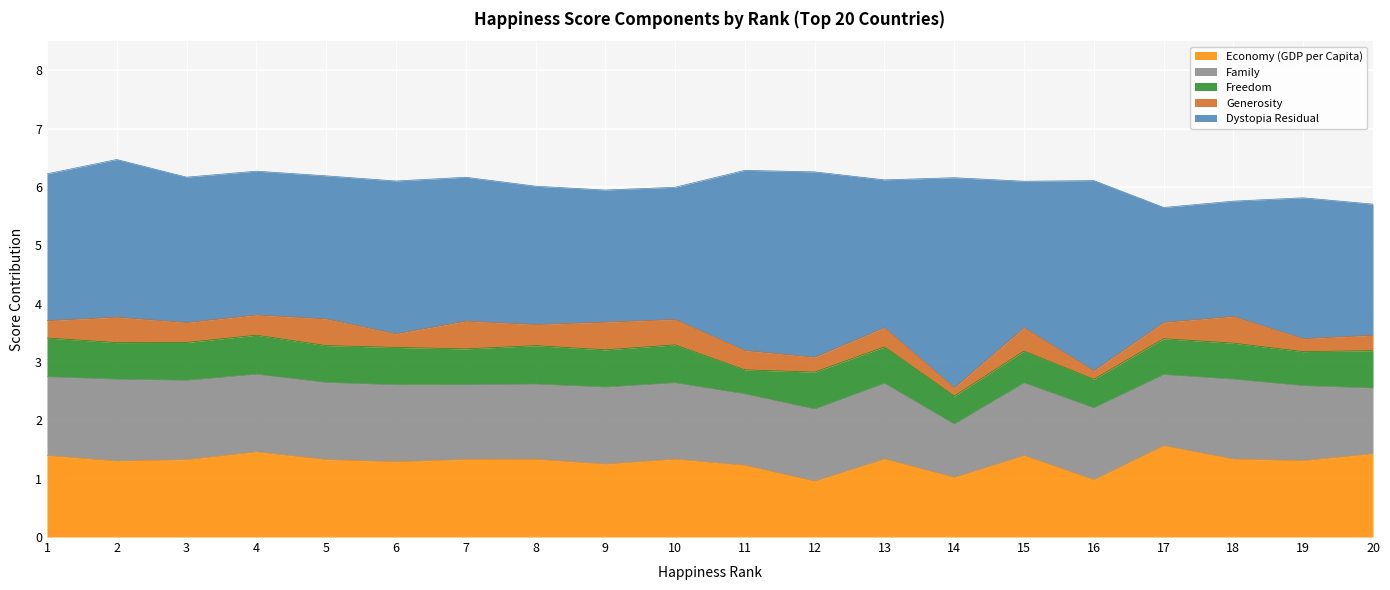

Where do Family and Economy (GDP per Capita) first cross each other?

1 and 2